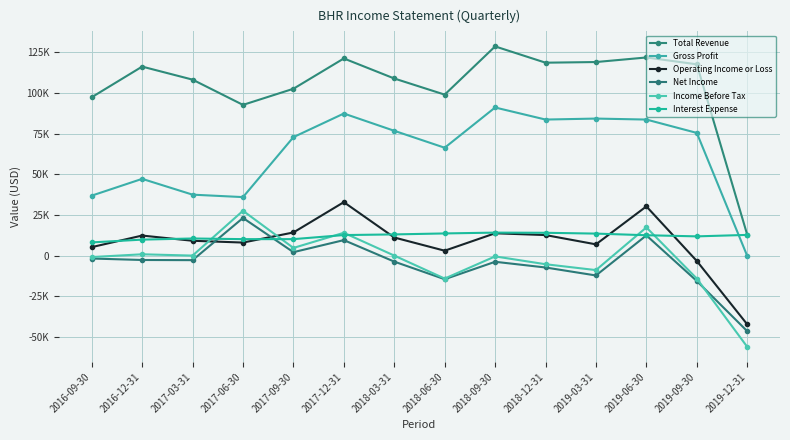

What is the label of the 4th point from the left?

2017-06-30